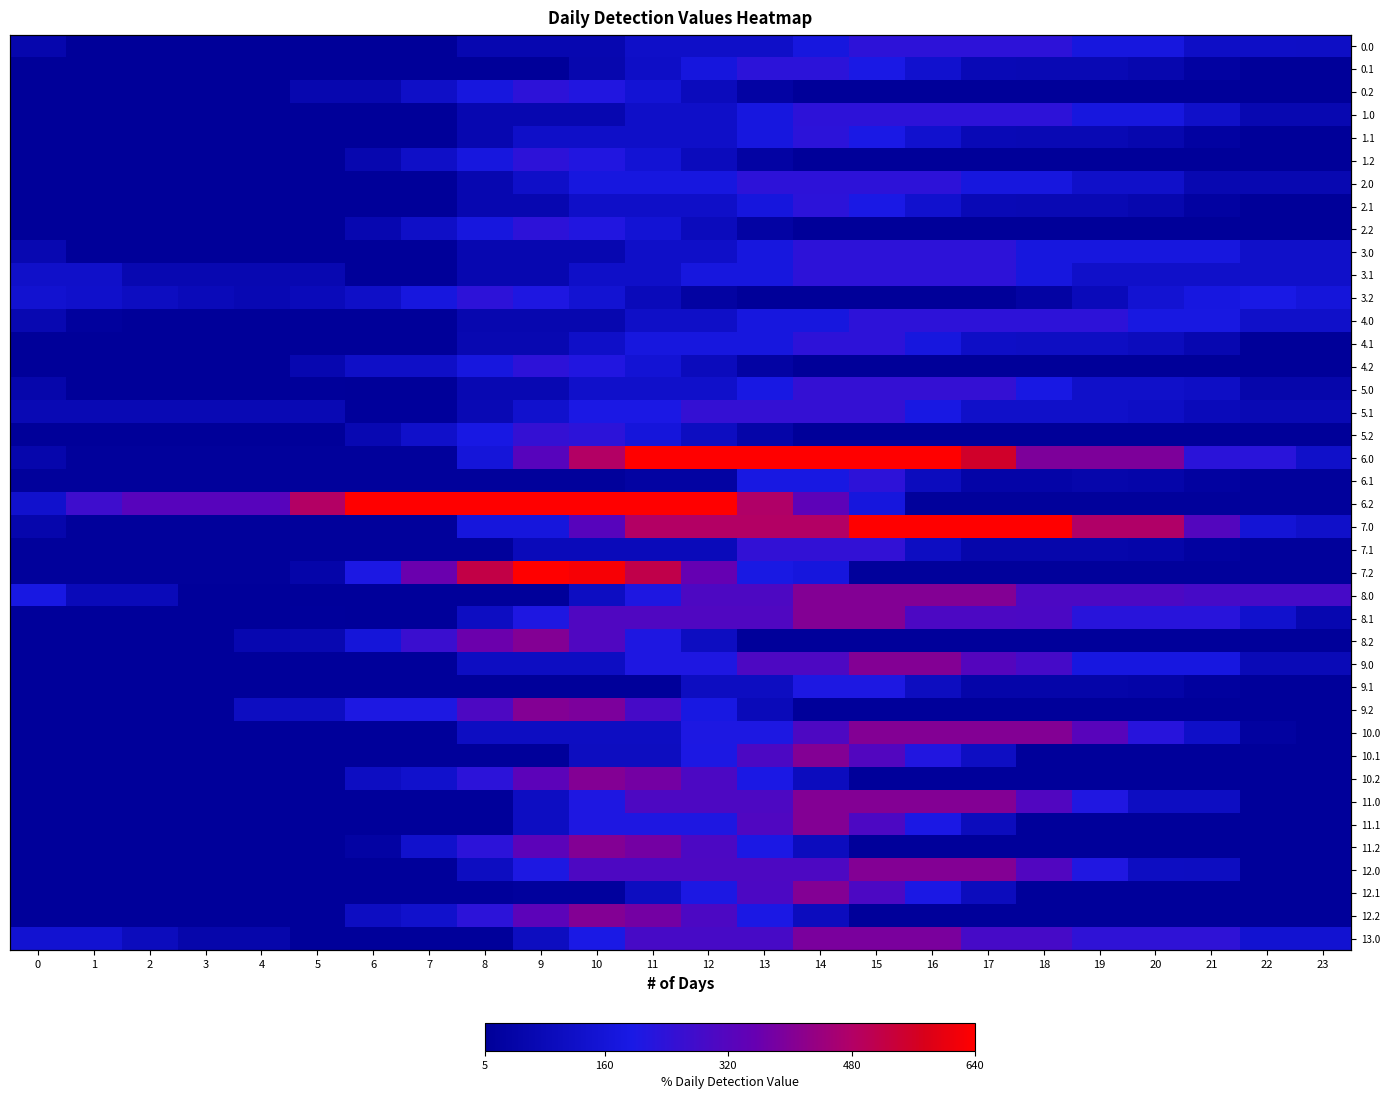

At which label does 7.0 reach its peak?

15